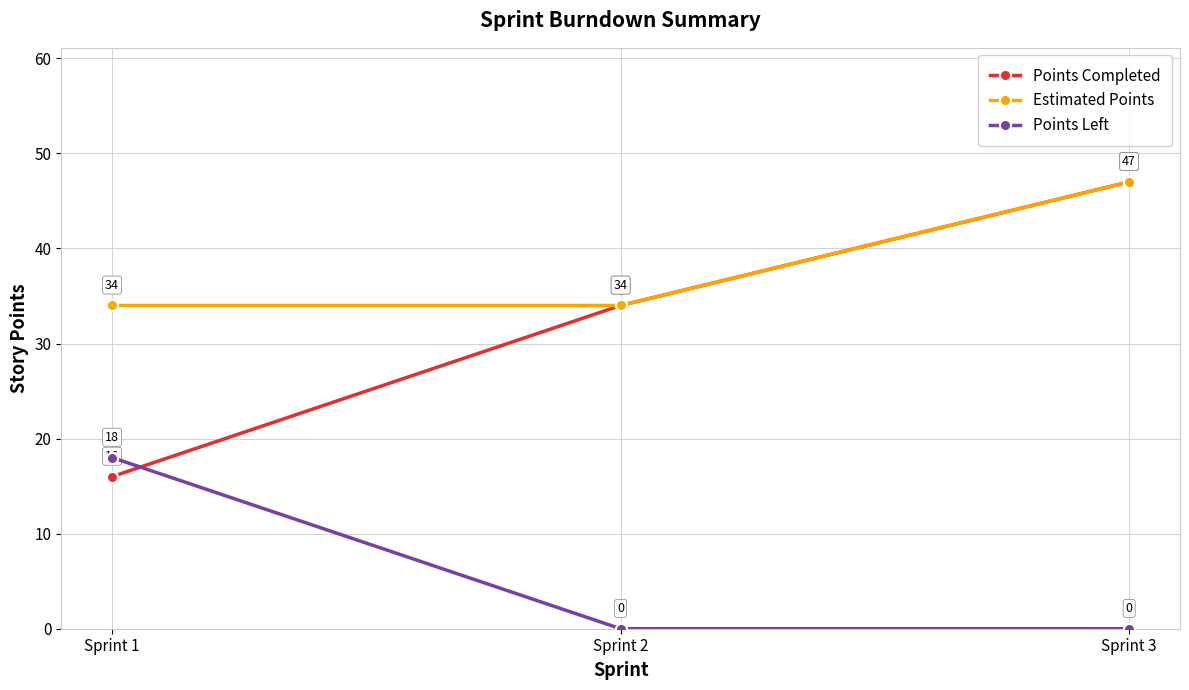

True or false: Points Completed has a value of 22 at Sprint 1.

False